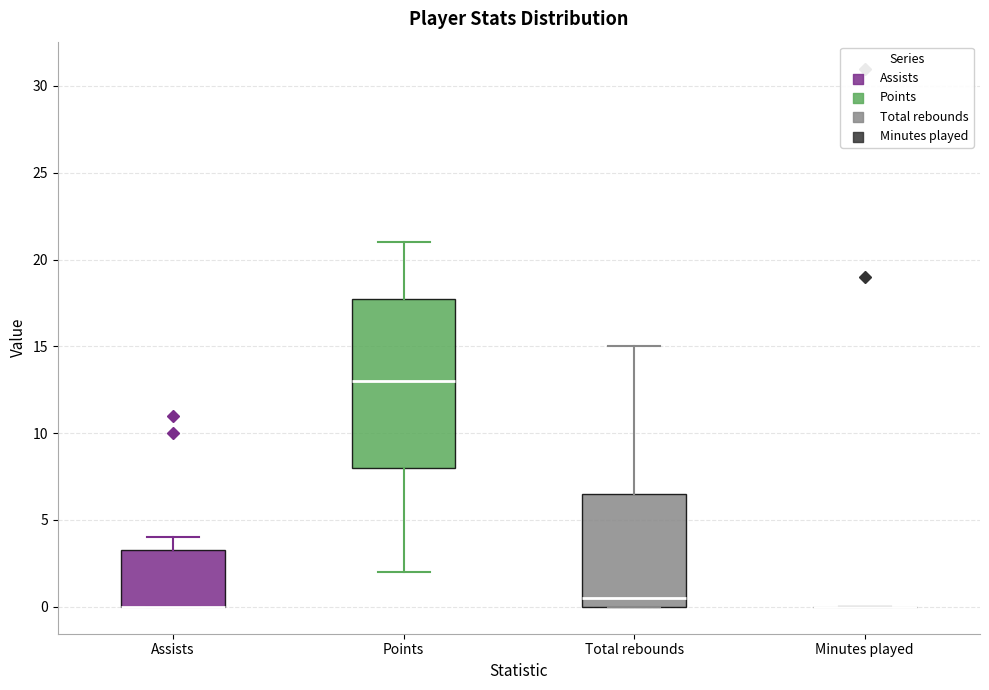

Which box is the tallest, from its lower edge to its upper edge?

Points